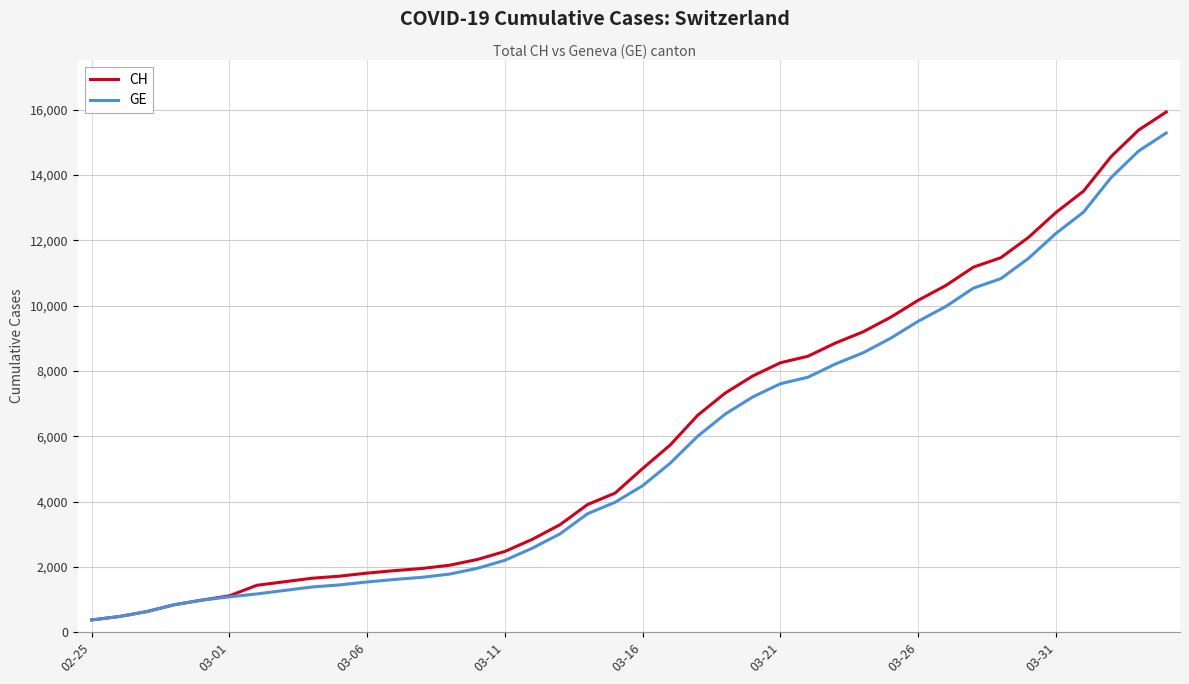

What is the greatest value displayed?

15926